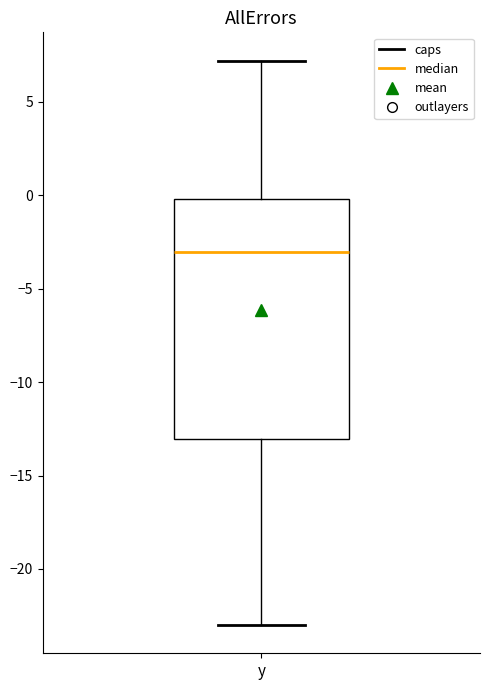

Transcribe this box plot: give where the median line is, the range the box spans, and where the two whiskers end, as read against the y-axis. The values are not printed on the chart, so give them approximately, as read against the axis.

median -3, box -13 to 0, whiskers -23 to 7